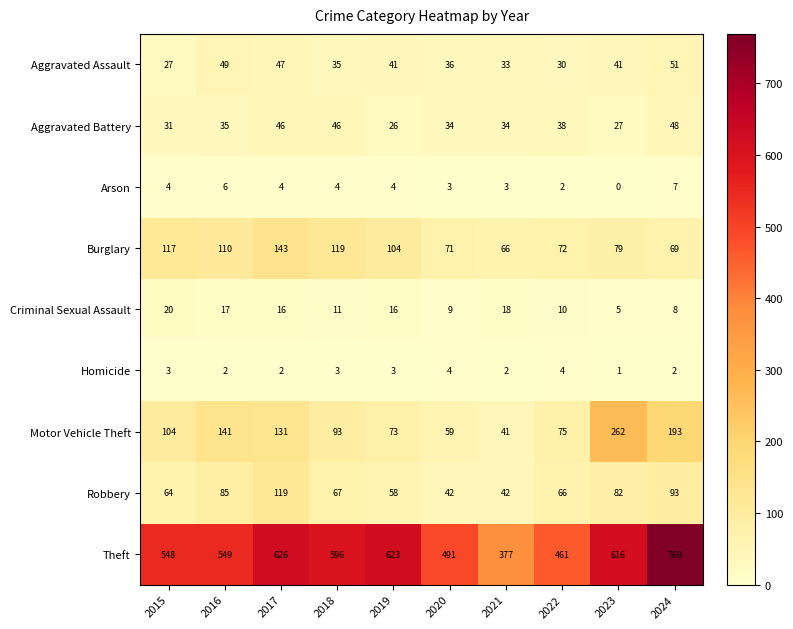

What is the difference between the maximum and minimum values in the Aggravated Assault series?

24